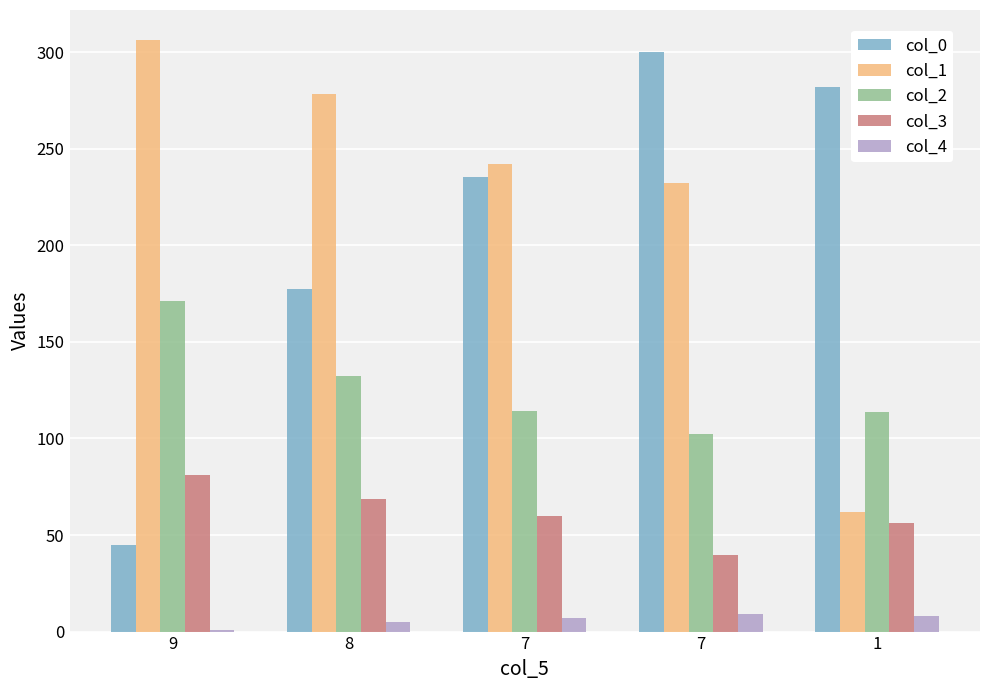

What is the value of the col_2 bar at the 1st from the left?

171.1